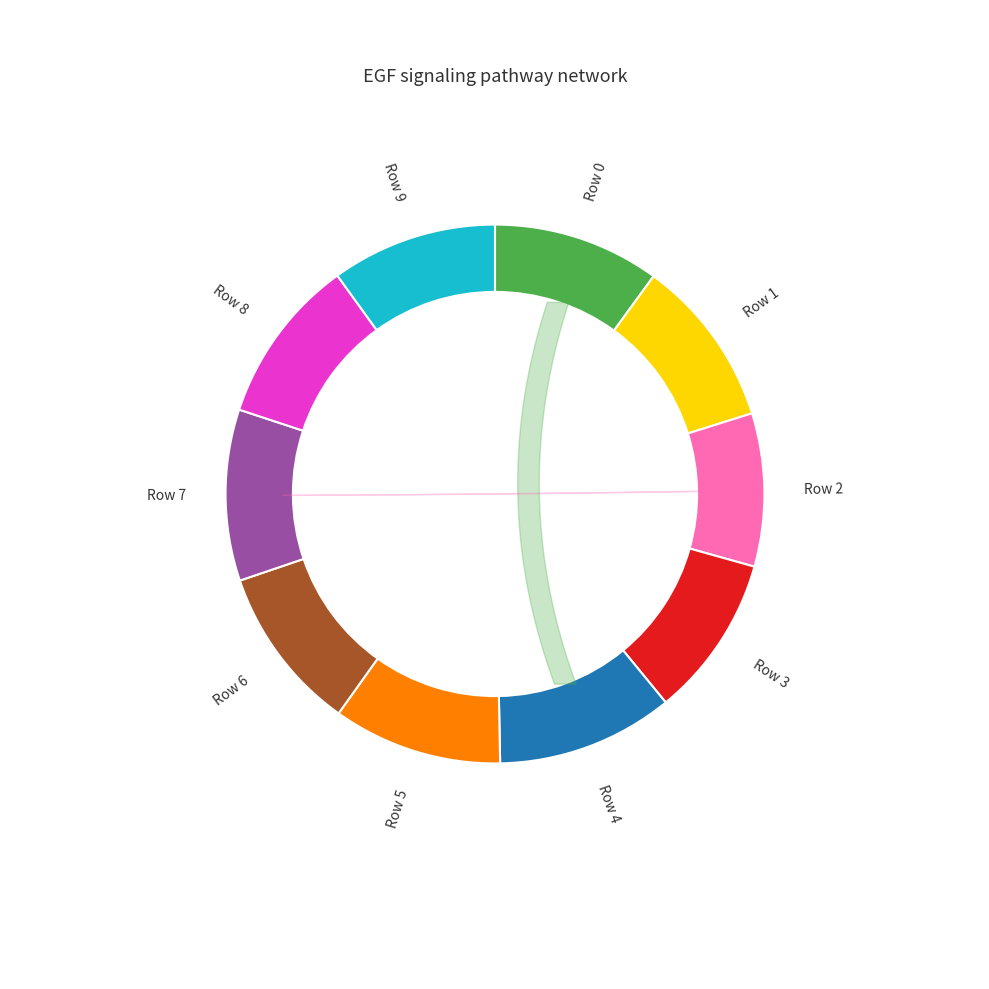

The Row 2 slice represents 17% of the pie. True or false?

False